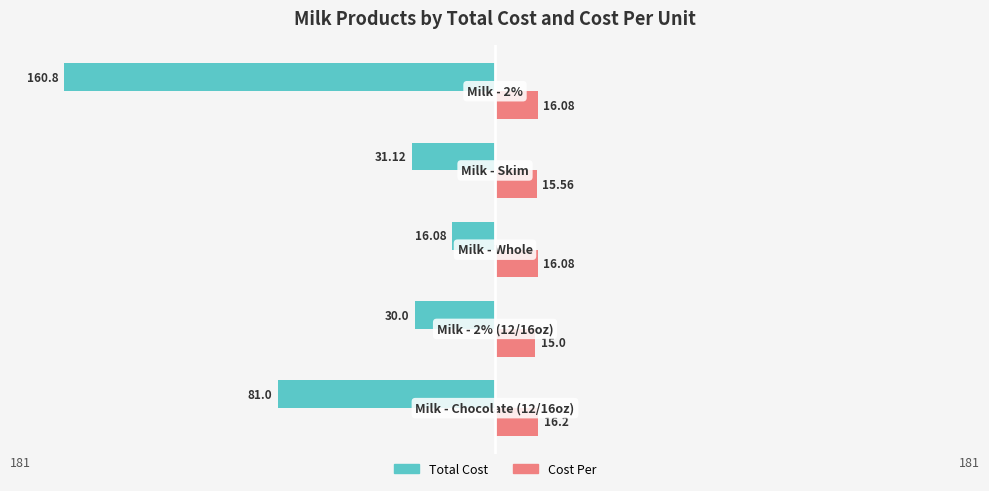

What is the difference between the maximum and minimum values in the Cost Per series?

1.2